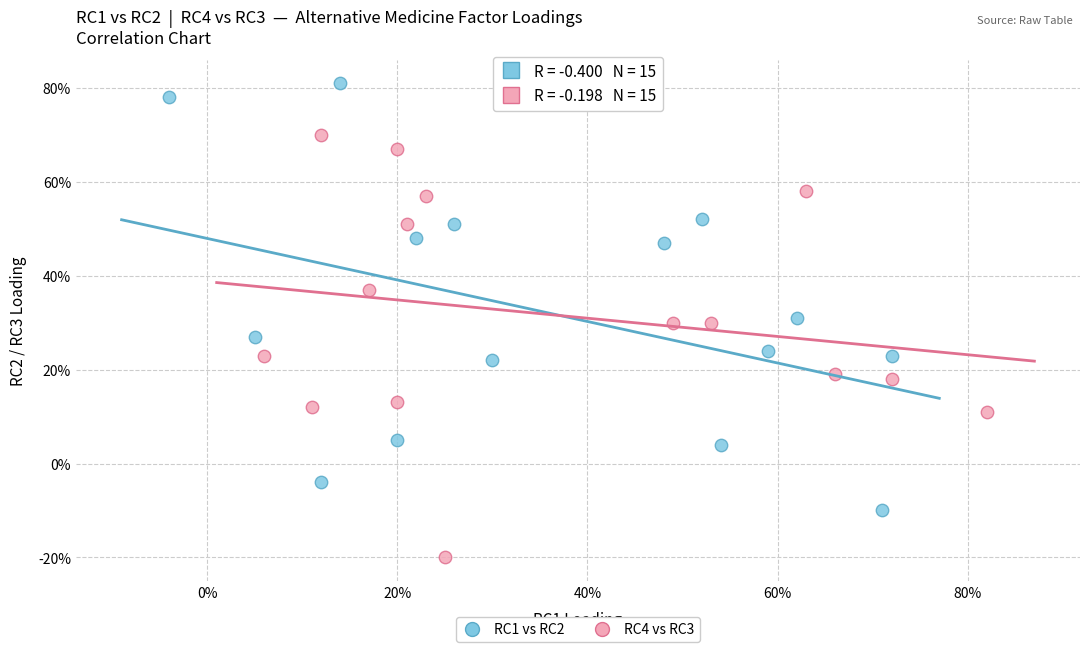

What are all the series names shown in the legend?

RC1 vs RC2, RC4 vs RC3